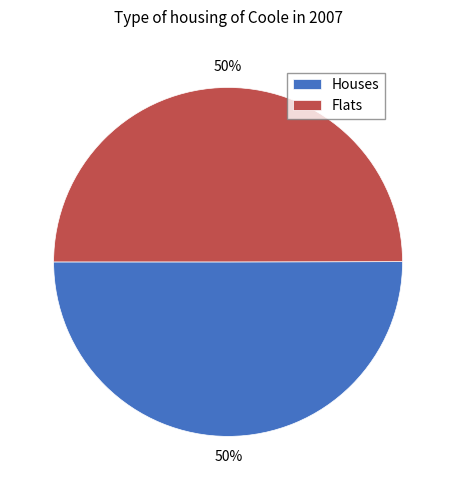

Combined, do Houses and Flats account for over 50%?

Yes